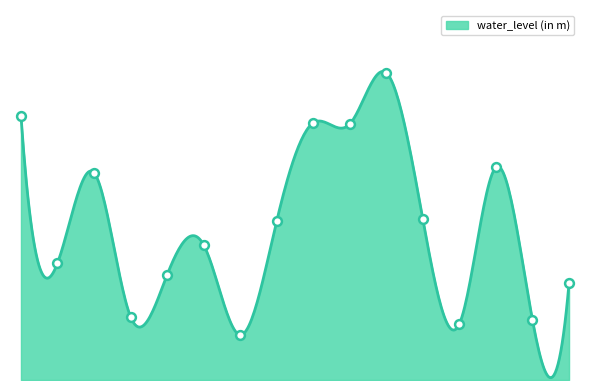

What is the change in value from Thandarampattu to Tiruvannamalai1?

+1.4